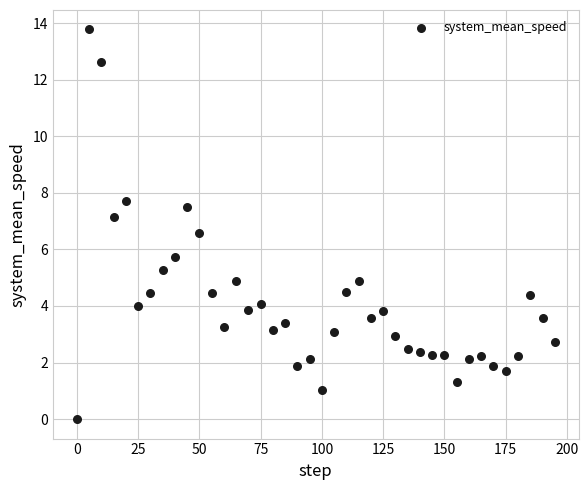

What is the range of Y values (max minus min)?

13.8